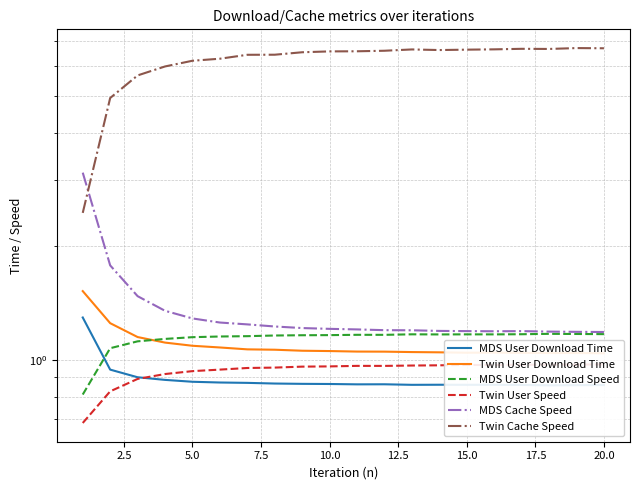

True or false: MDS Cache Speed has more than 1 interior local peaks.

False